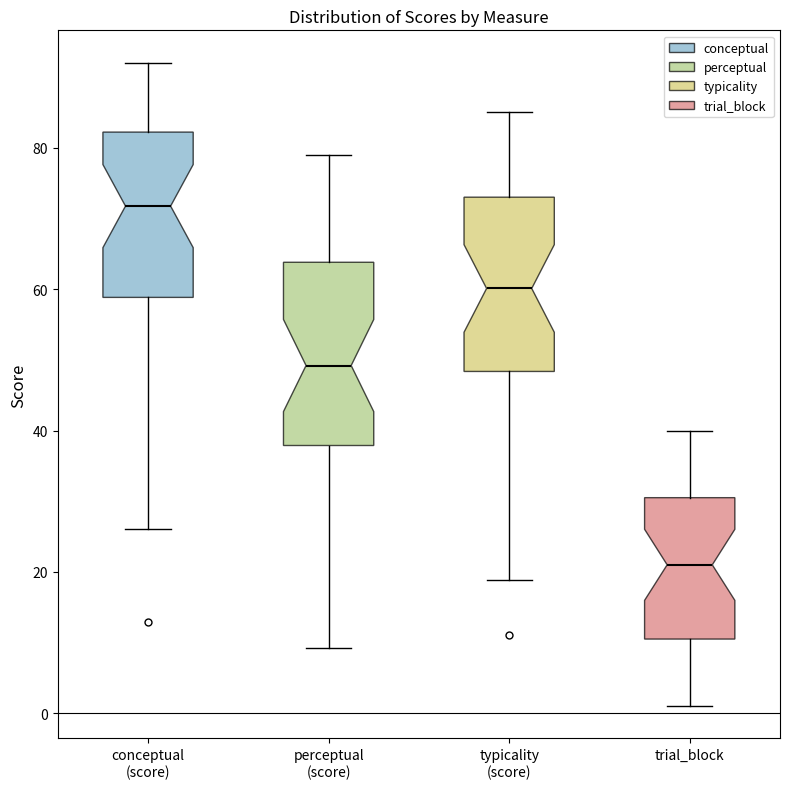

Which box has the highest median line?

conceptual (score)